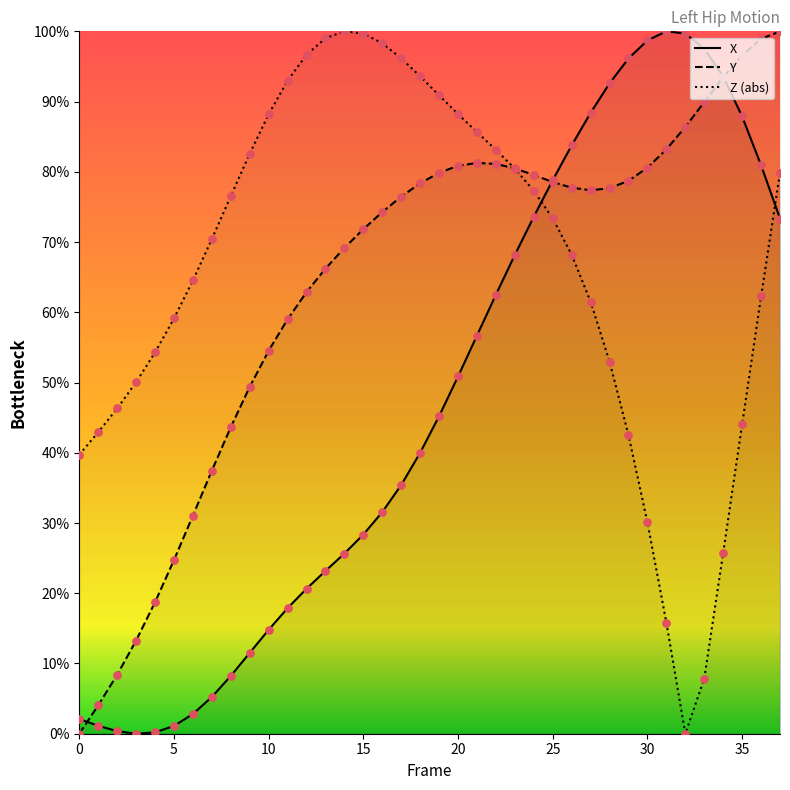

Which series has the largest total across all categories?

Z (abs)